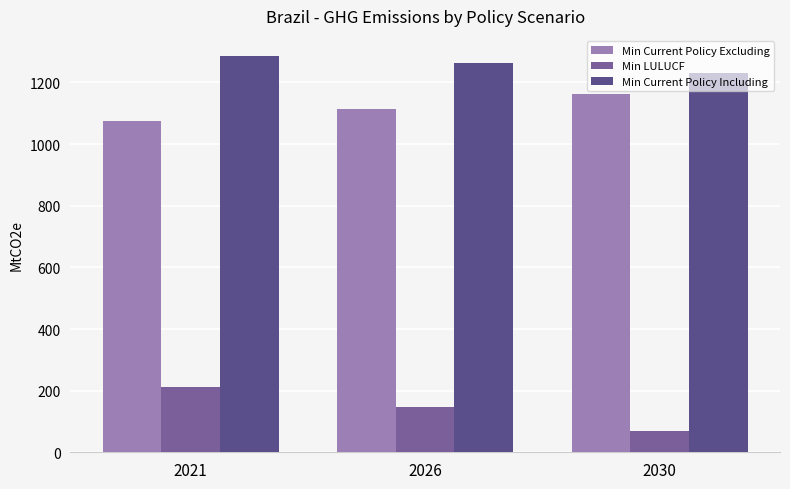

True or false: Min Current Policy Excluding has a value of 1162.4 at 2030.

True